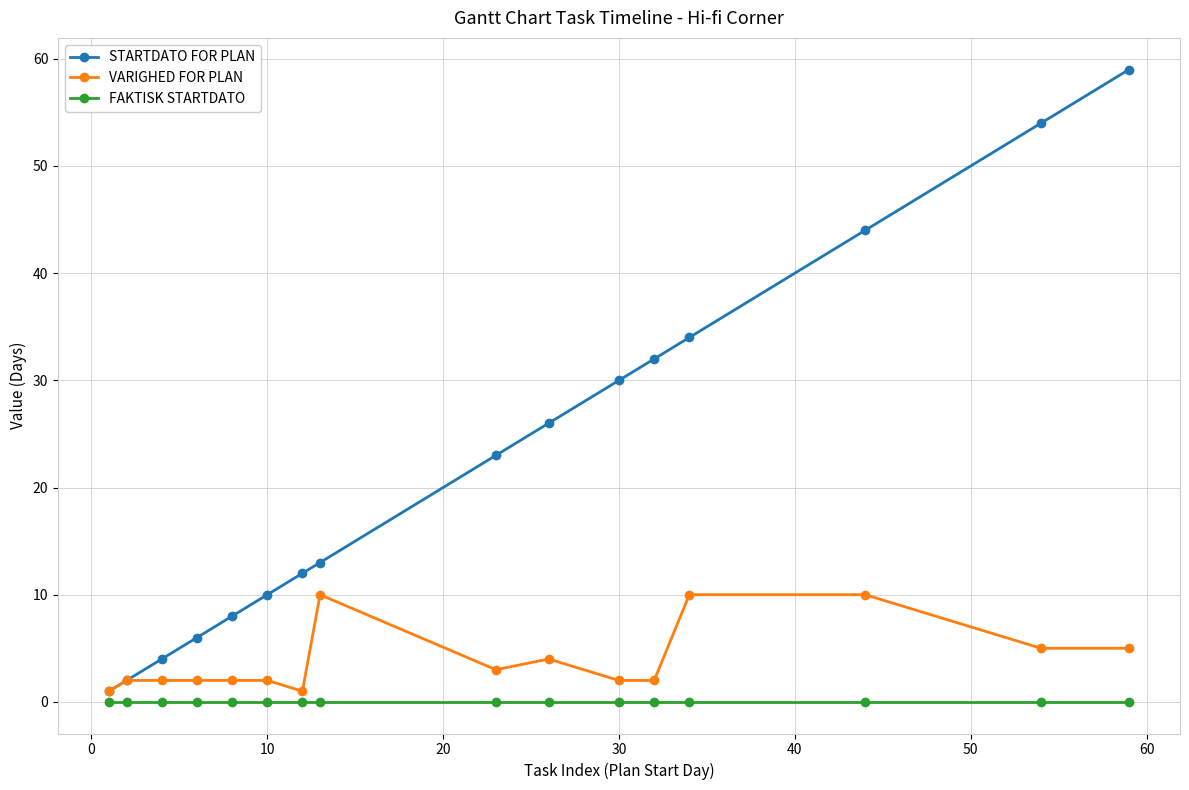

Reading right to left, what are all the values shown in this chart?

STARTDATO FOR PLAN: 59	54	44	34	32	30	26	23	13	12	10	8	6	4	2	1
VARIGHED FOR PLAN: 5	5	10	10	2	2	4	3	10	1	2	2	2	2	2	1
FAKTISK STARTDATO: 0	0	0	0	0	0	0	0	0	0	0	0	0	0	0	0